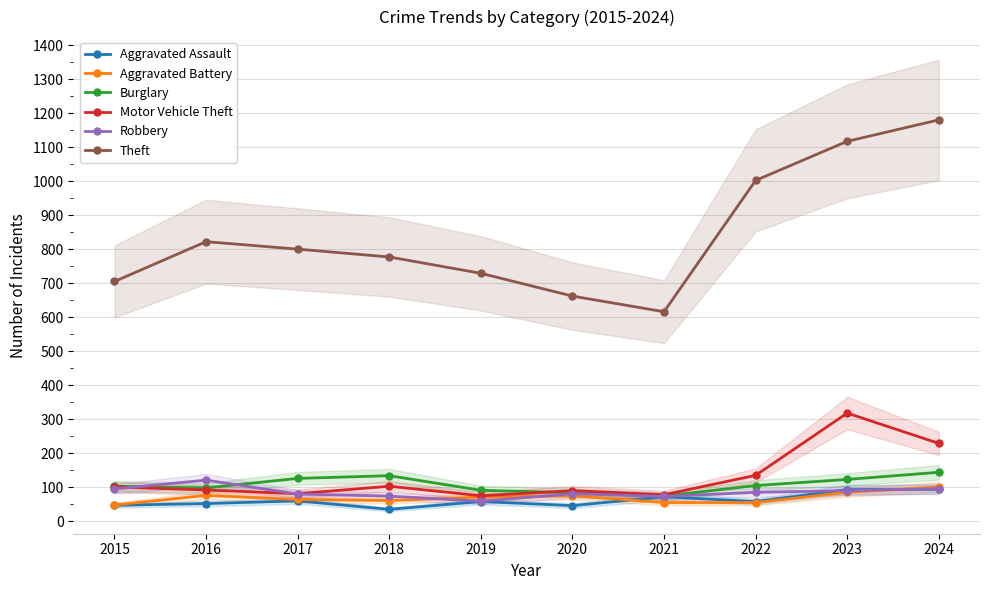

The Motor Vehicle Theft series shows 56 at 2017. True or false?

False